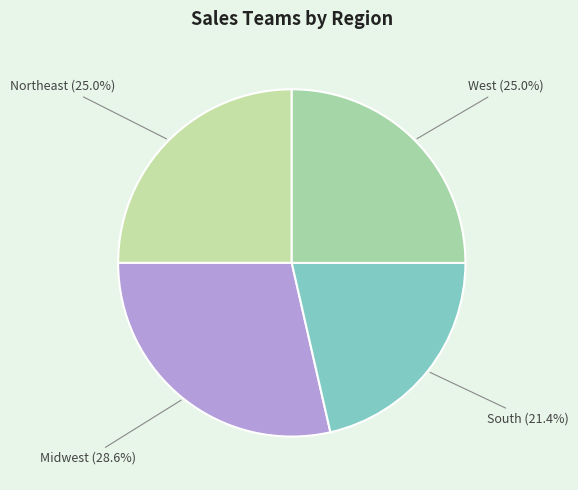

To the nearest percent, what is the combined percentage of South and West?

46%